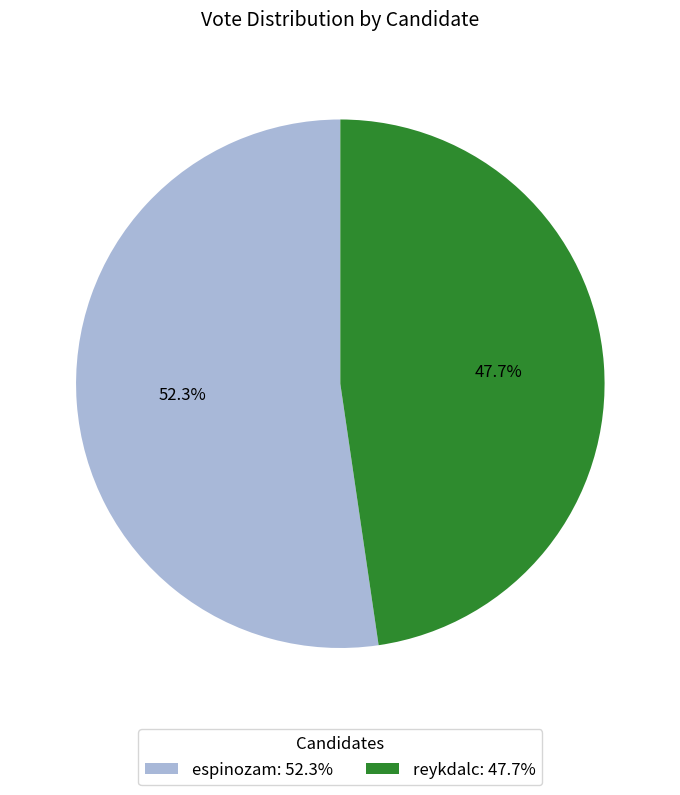

To the nearest percent, what portion does espinozam represent?

52%